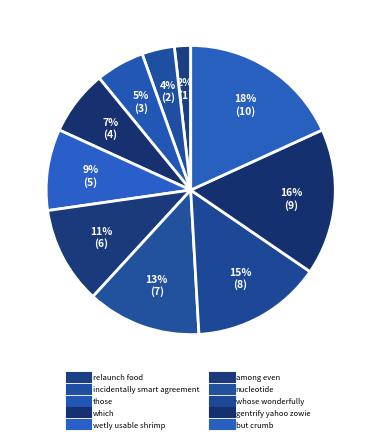

Is it true that which is 17% of the pie?

False